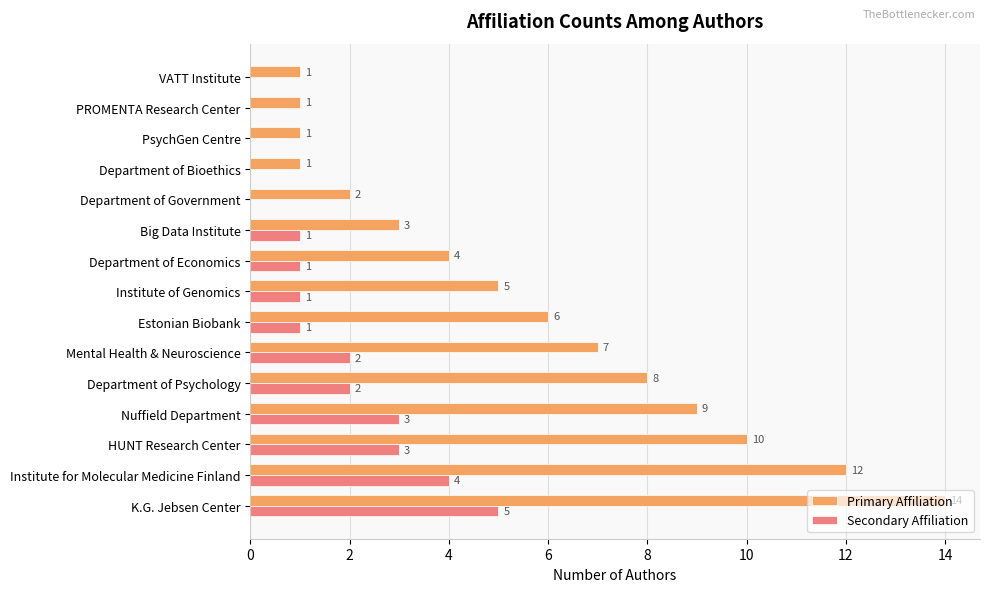

Which series changed the most between HUNT Research Center and Department of Psychology?

Primary Affiliation